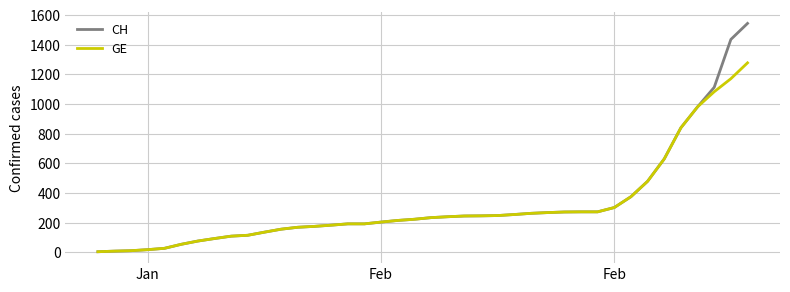

Rank the series by their maximum value, from lowest to highest.

GE, CH